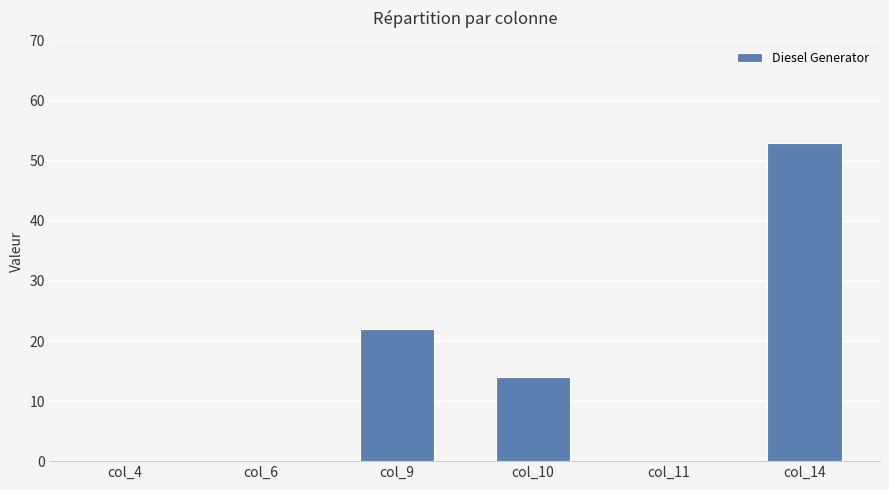

Which category has the highest value across all series?

col_14